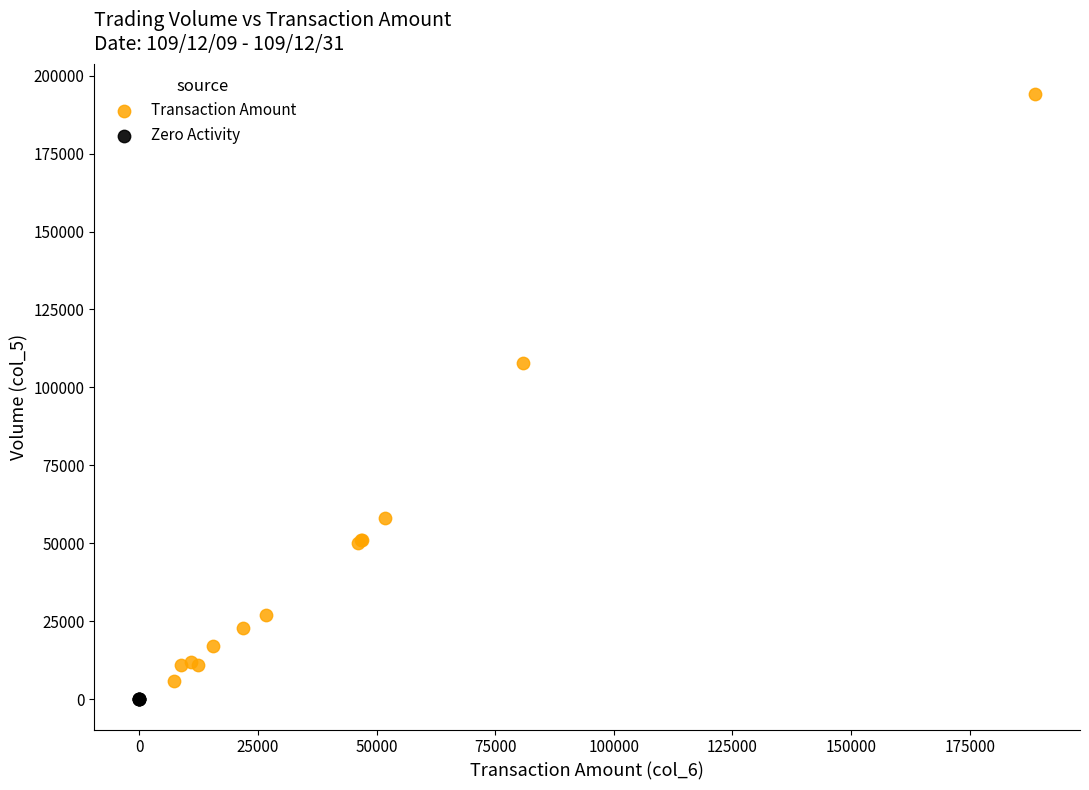

Which series contains the highest Y value?

Transaction Amount